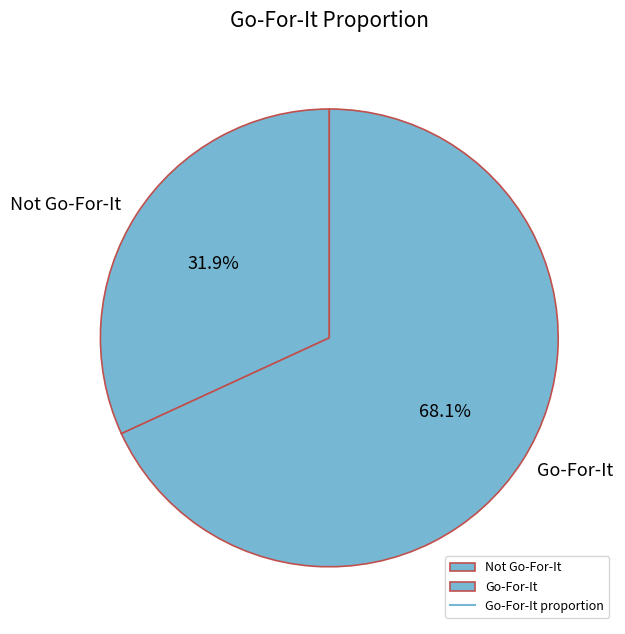

Count the number of slices in the pie.

2